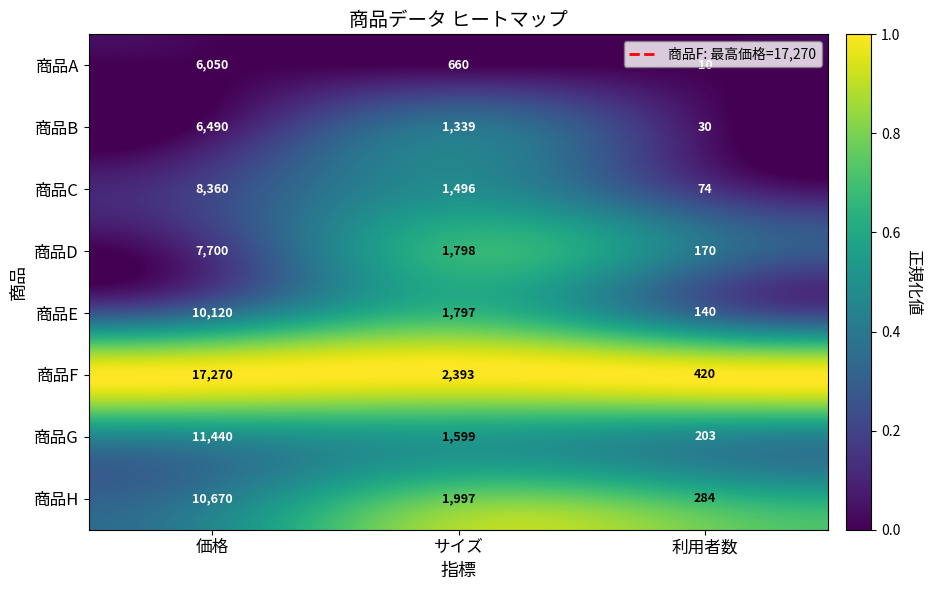

Which category has the lowest value in the 商品B series?

利用者数